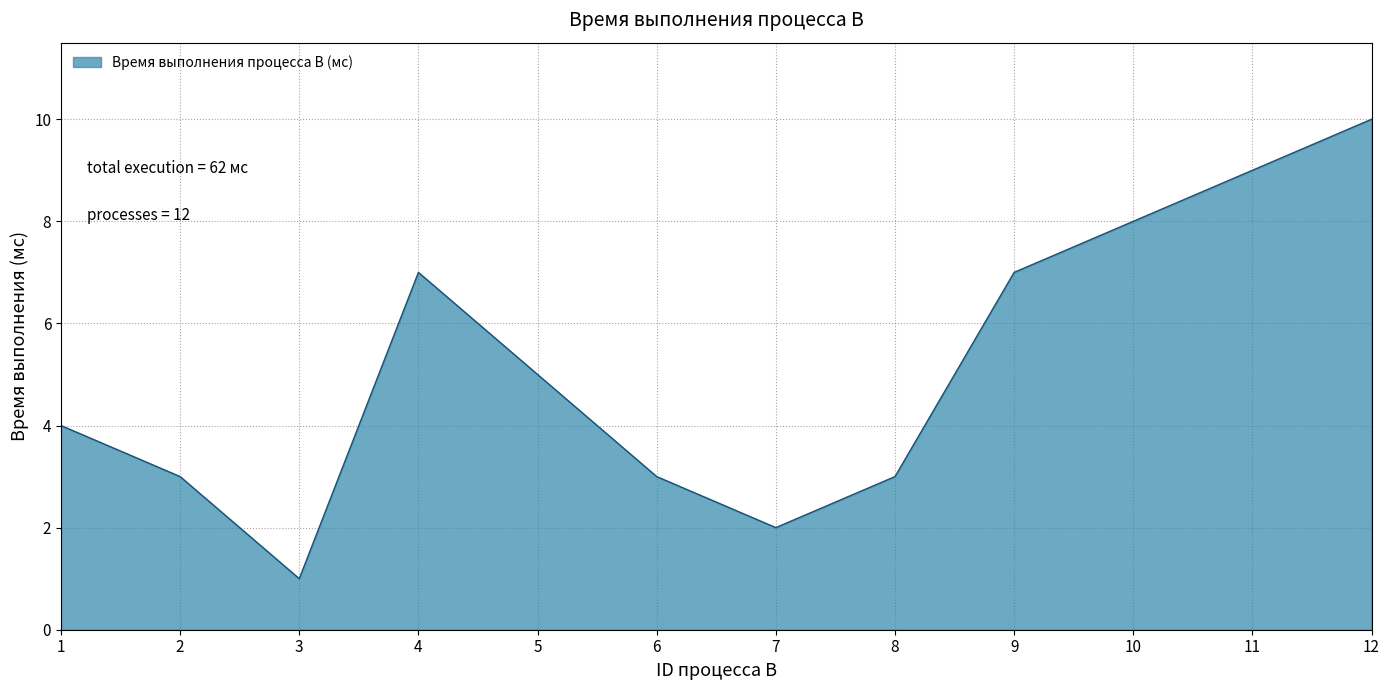

At which label does the data first exceed 5?

4